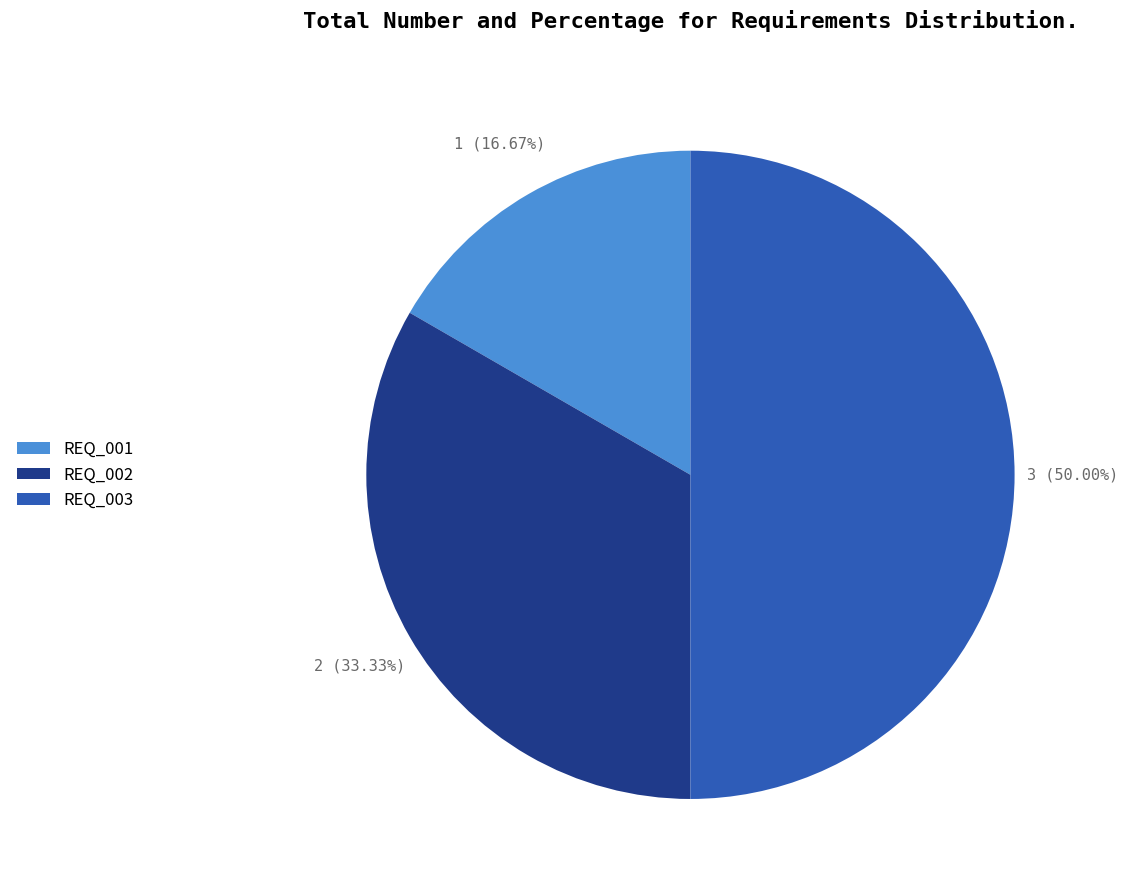

To the nearest percent, what percentage of the pie is REQ_002?

33%